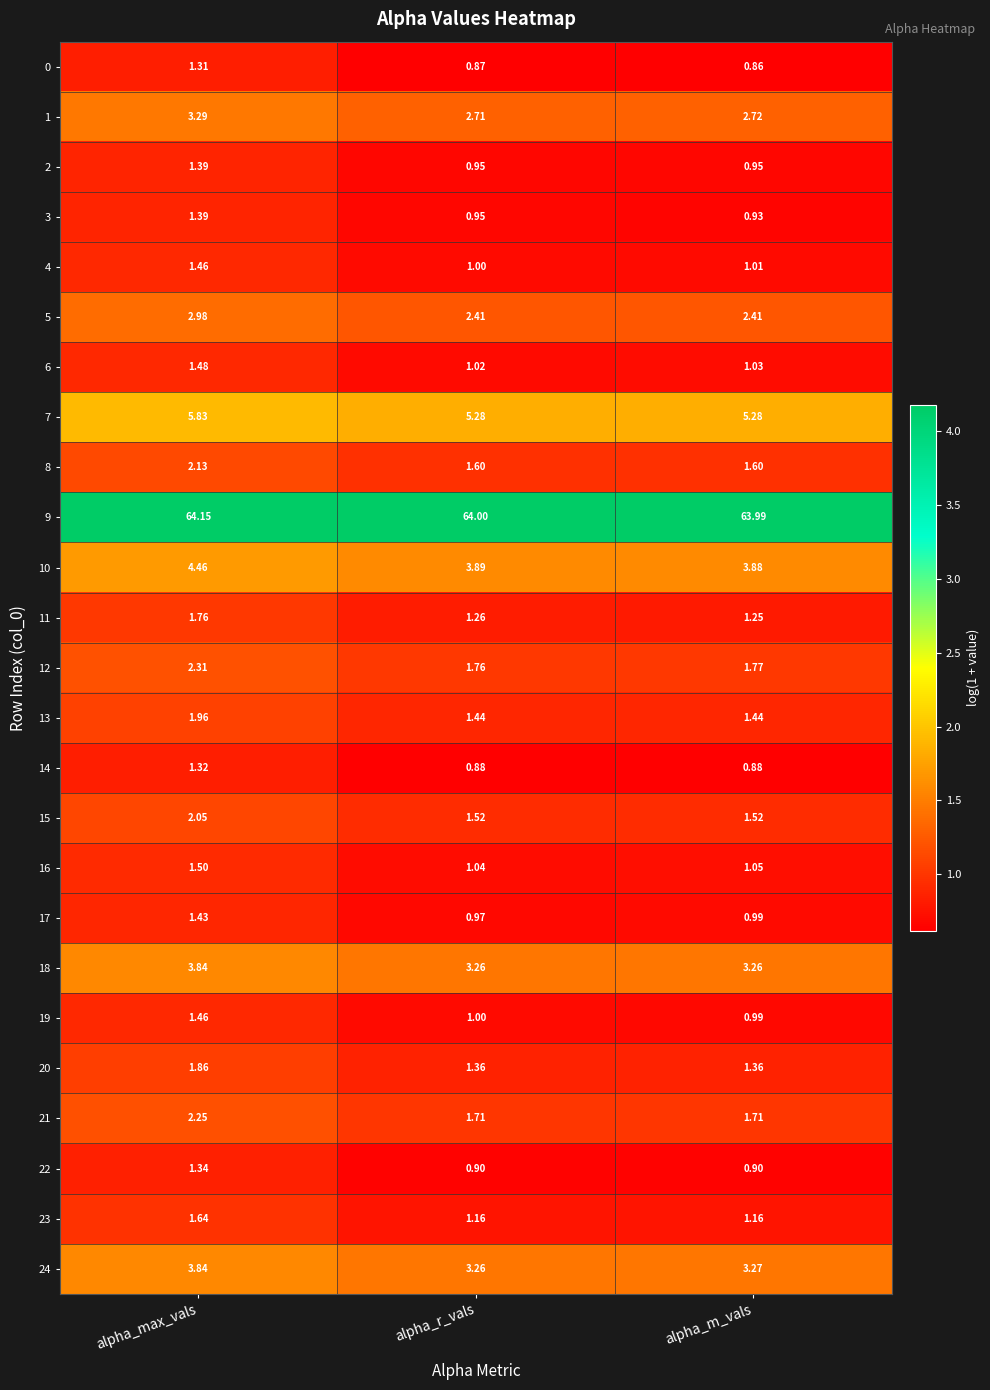

Is the value of 14 at alpha_r_vals greater than the value of 21 at alpha_max_vals?

No